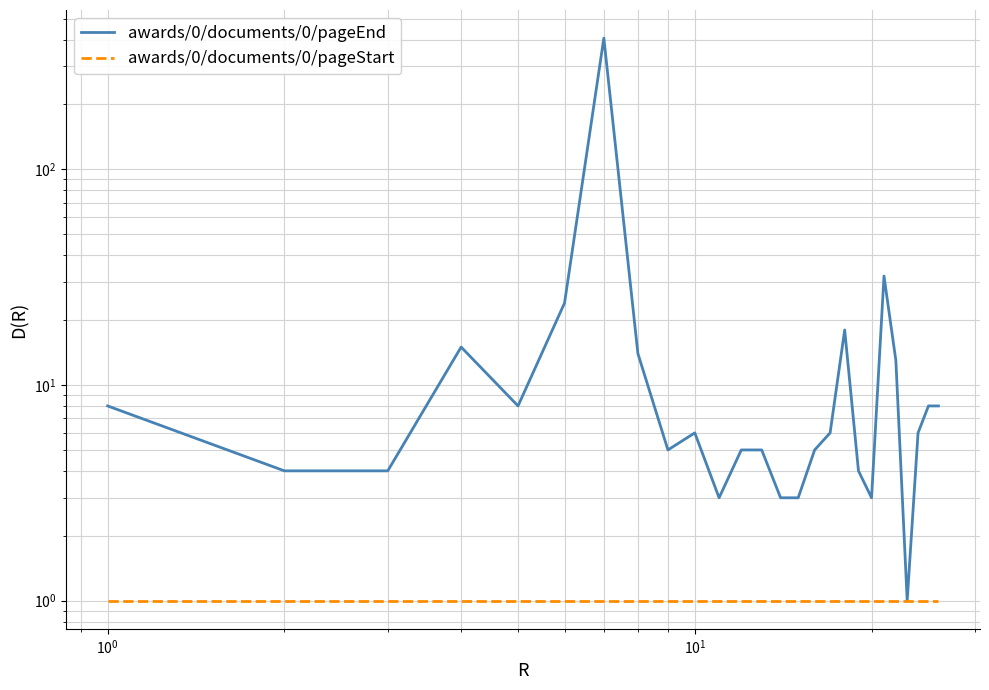

True or false: awards/0/documents/0/pageEnd and awards/0/documents/0/pageStart cross at least once.

False